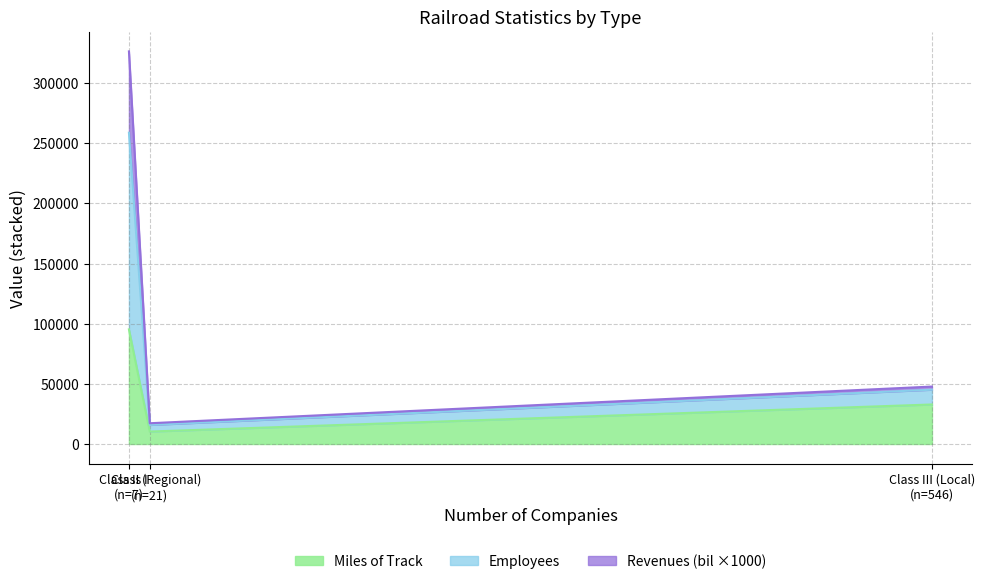

What is the difference between the second highest and minimum values in the Miles of Track series?

22503